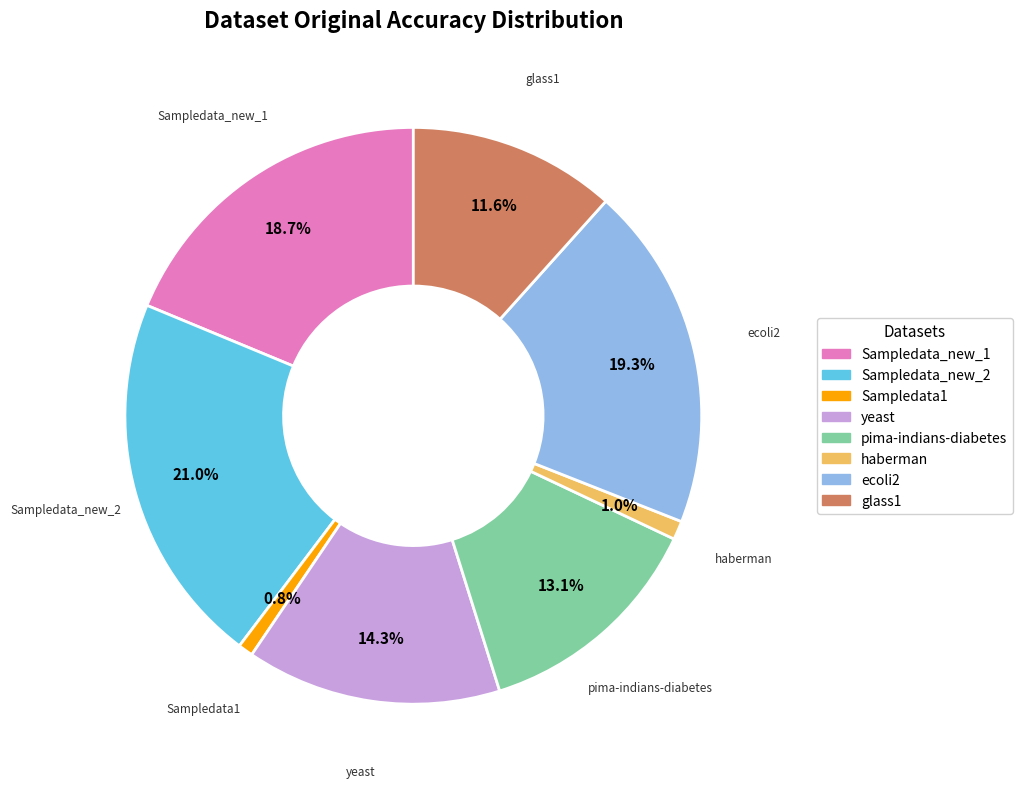

Which category has the biggest portion of the pie?

Sampledata_new_2